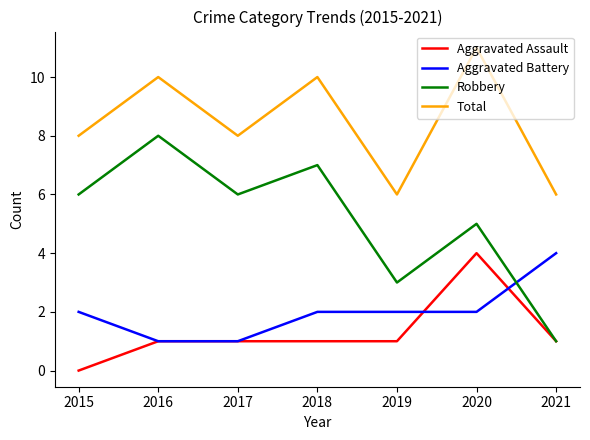

Which series has the widest spread of values?

Robbery